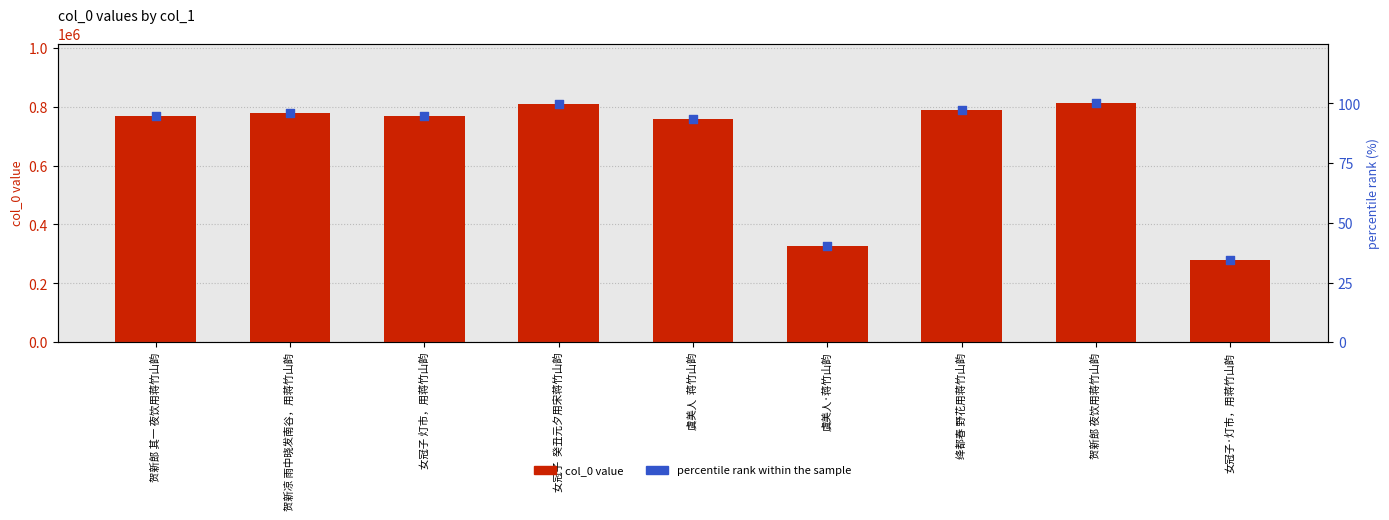

Is the value of col_0 at 女冠子·灯市，用蒋竹山韵 greater than the value of percentile rank within the sample at 虞美人·蒋竹山韵?

Yes